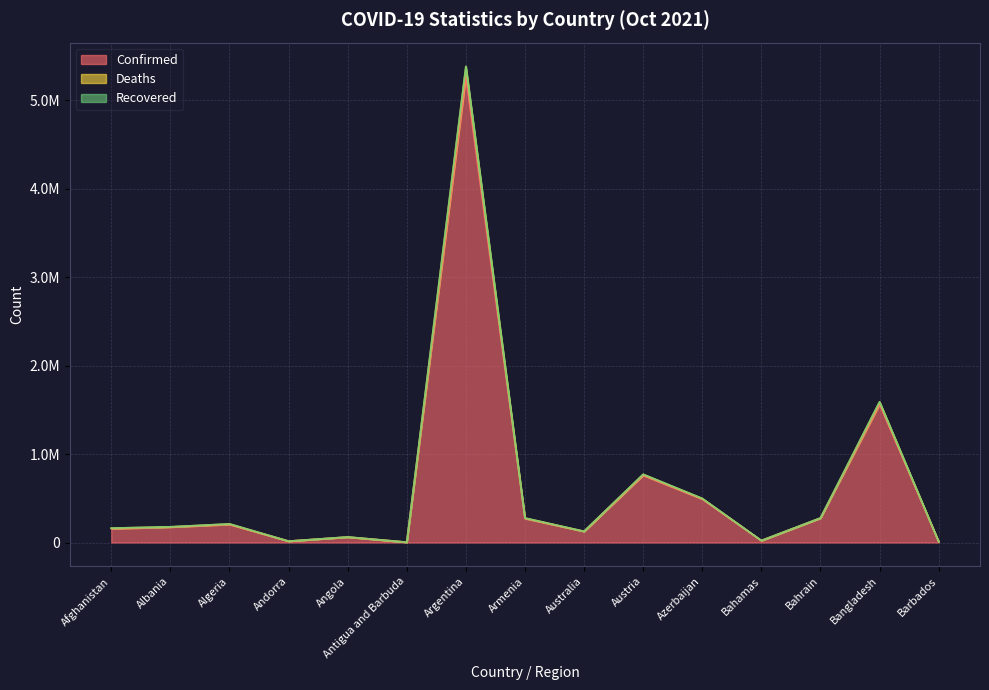

True or false: Confirmed has more than 0 interior local peaks.

True